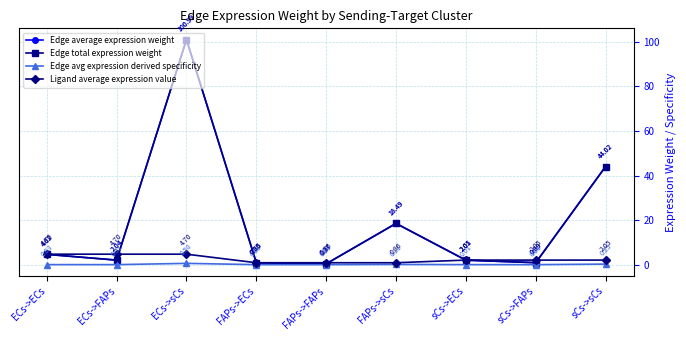

At how many categories does at least one series exceed 52?

1